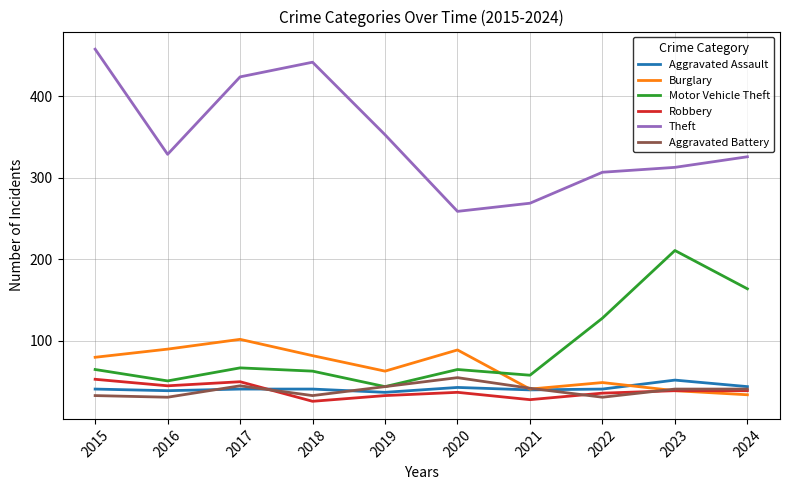

The Robbery series shows 39 at 2023. True or false?

True